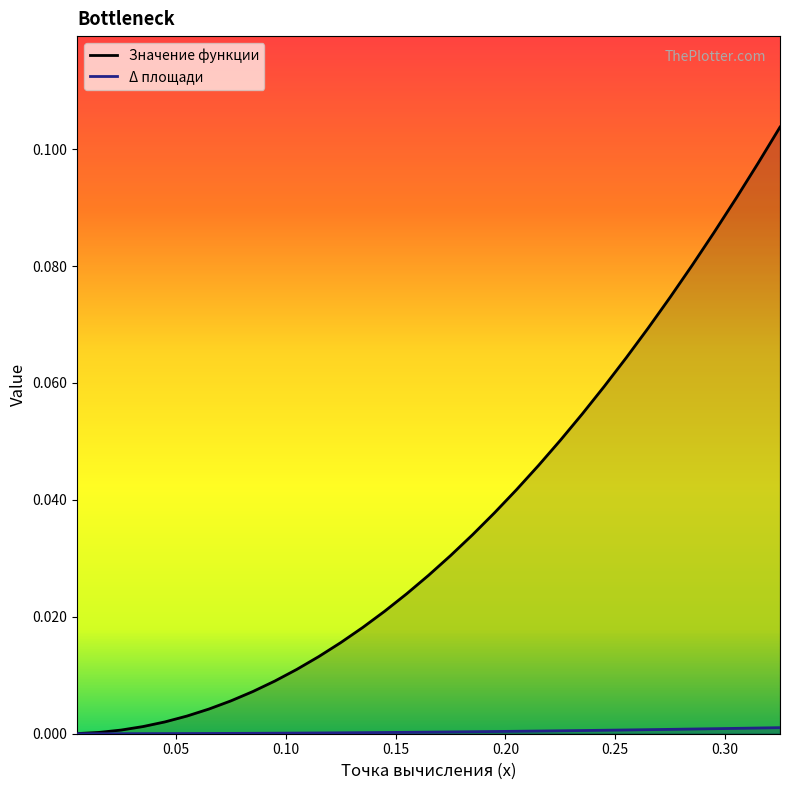

True or false: Δ площади and Значение функции intersect in this chart.

False